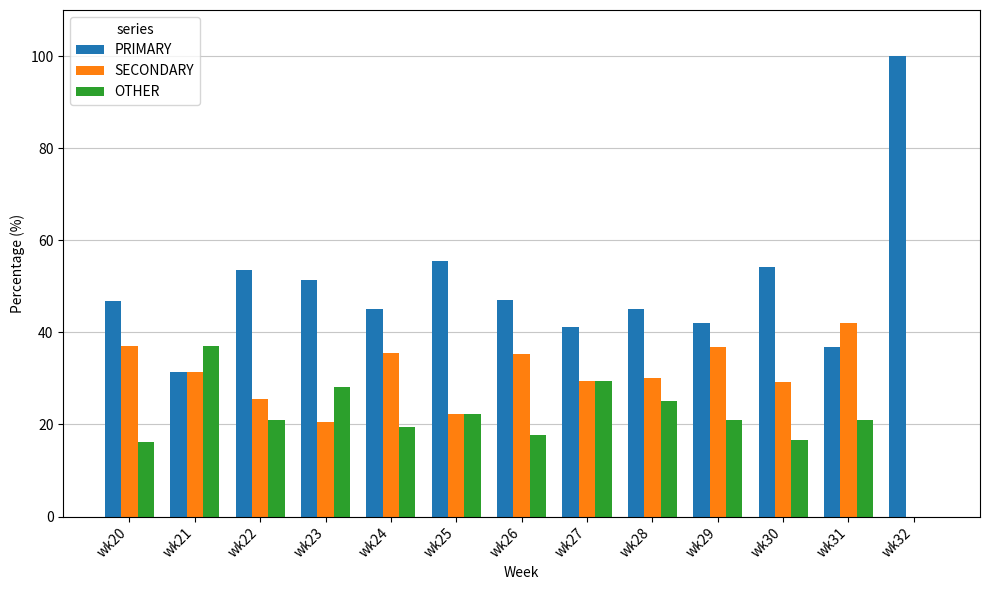

At which category does the chart reach its peak across all series?

wk32